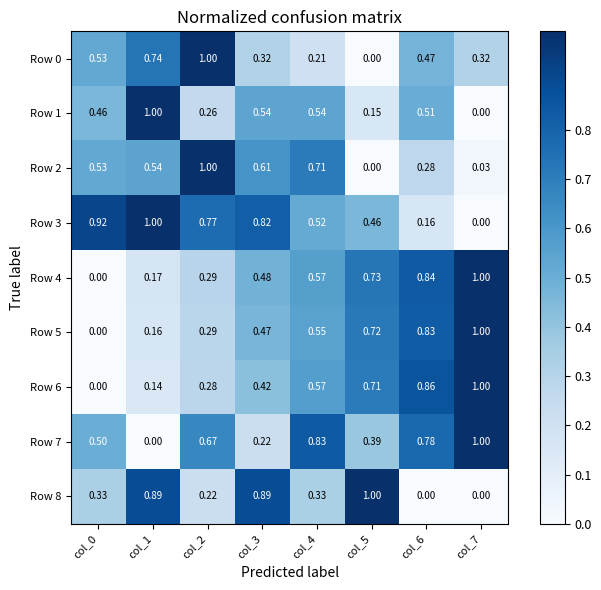

What is the maximum value shown in the chart?

1.0